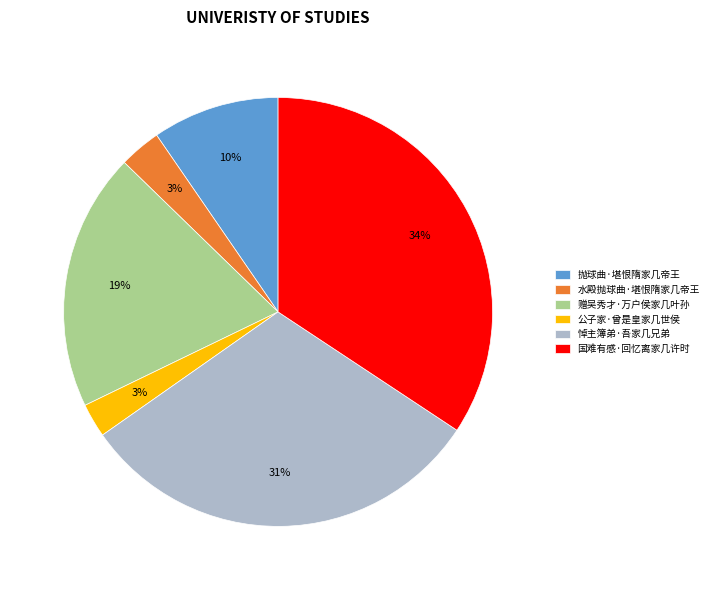

Approximately how many times larger is the value at 悼主簿弟·吾家几兄弟 compared to 国难有感·回忆离家几许时?

0.9